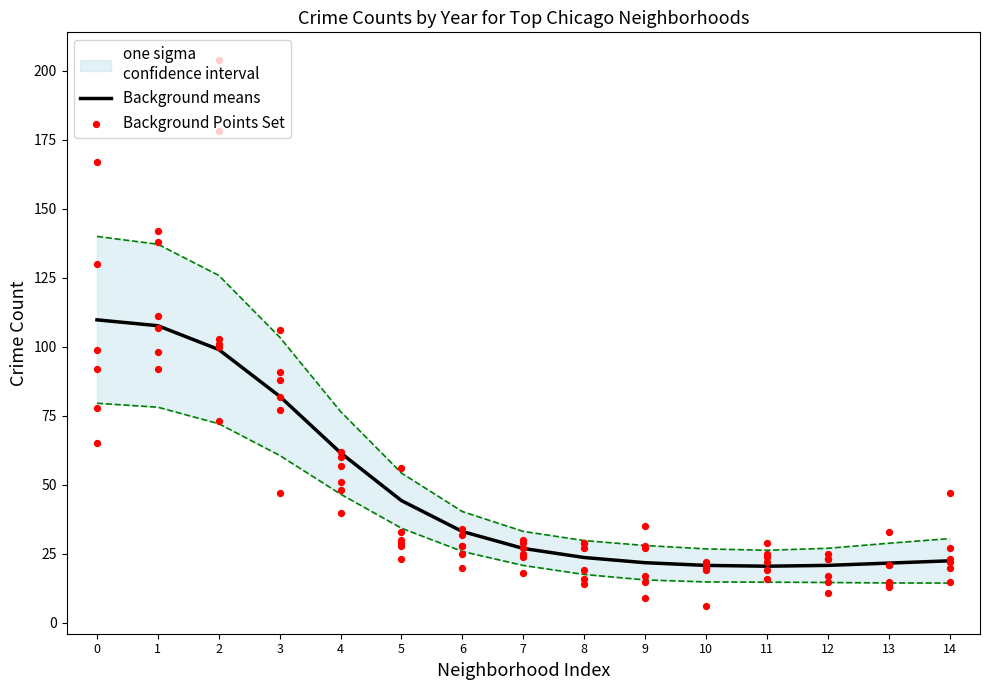

The value of Background means at 5 is 44.3. True or false?

True